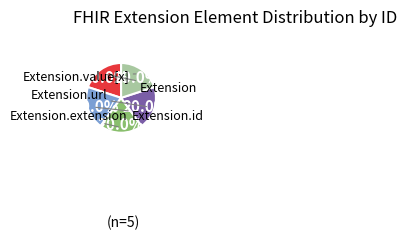

Is there any slice that represents more than half of the pie?

No